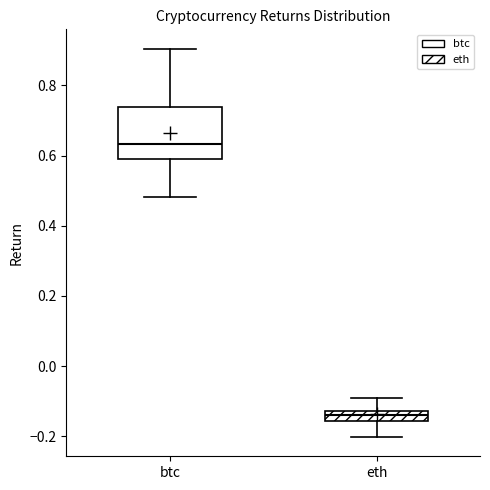

Comparing the boxes themselves (not the whiskers), which one is the tallest?

btc